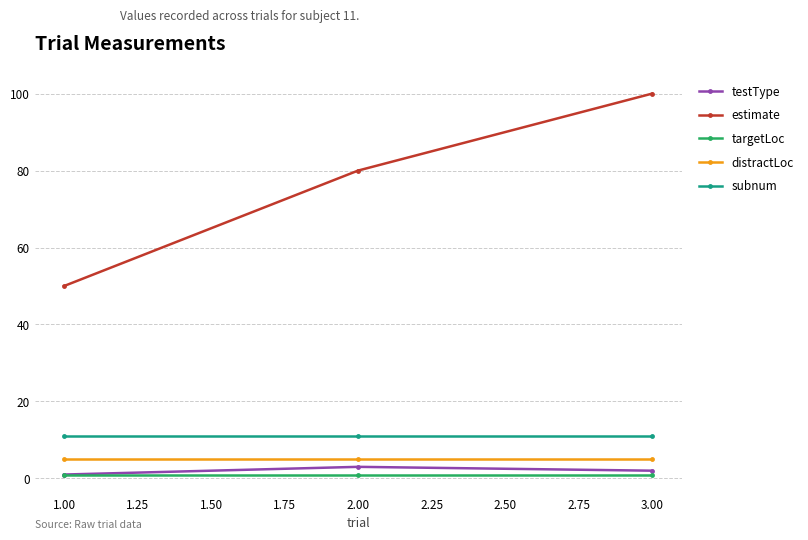

What is the value of the subnum point at the 2nd from the left?

11